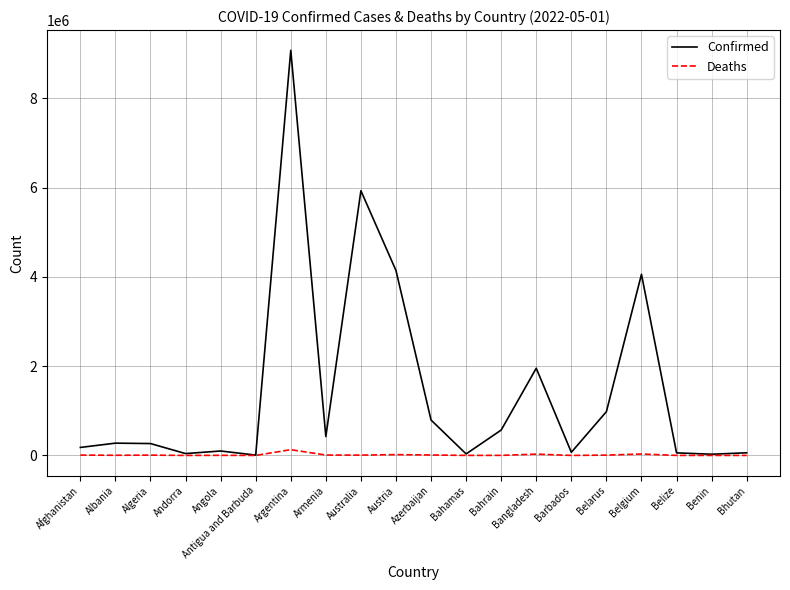

How many lines are shown in the chart?

2